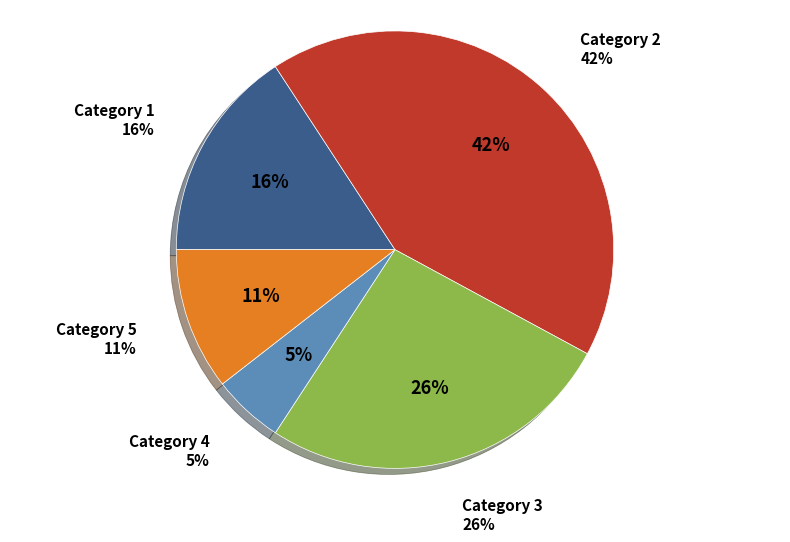

Which slice is the smallest?

4